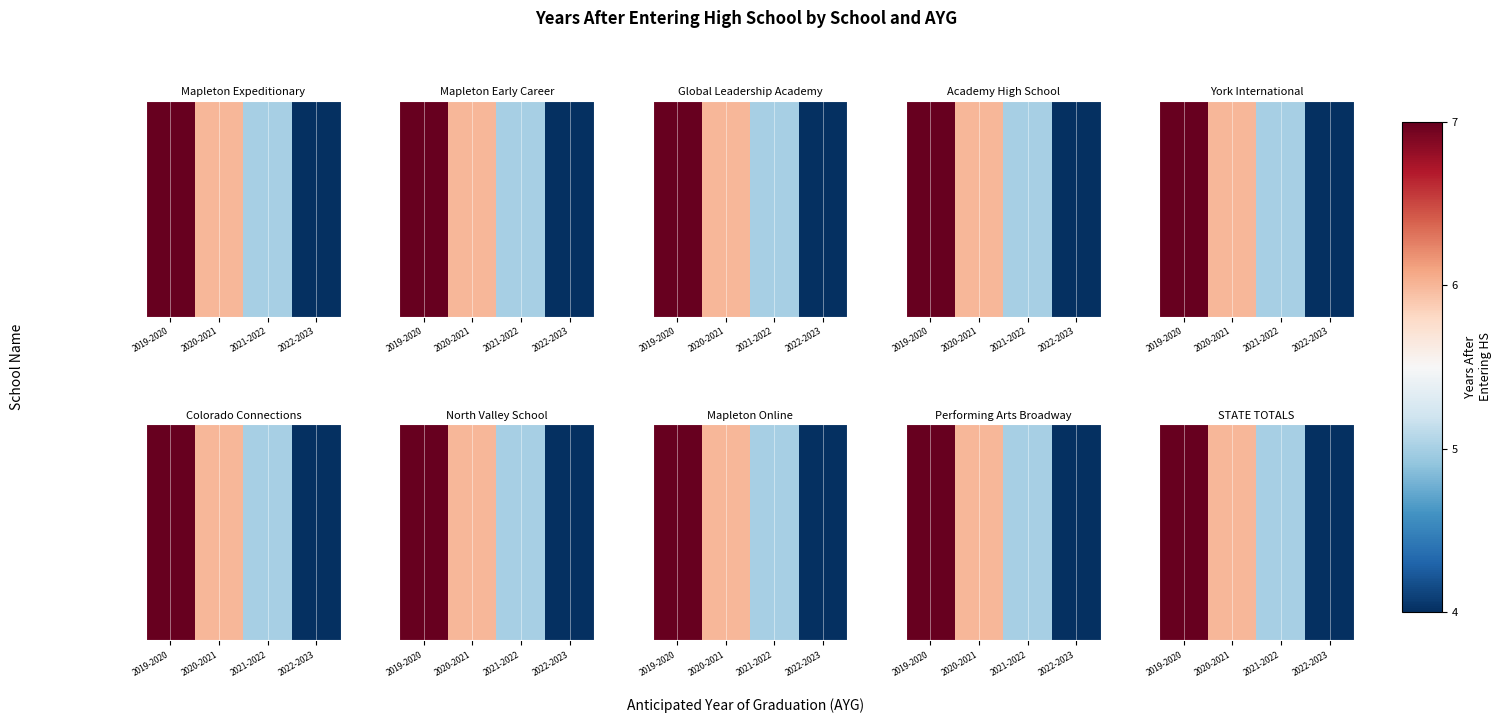

Which has a higher value, 2019-2020 or 2022-2023?

2019-2020